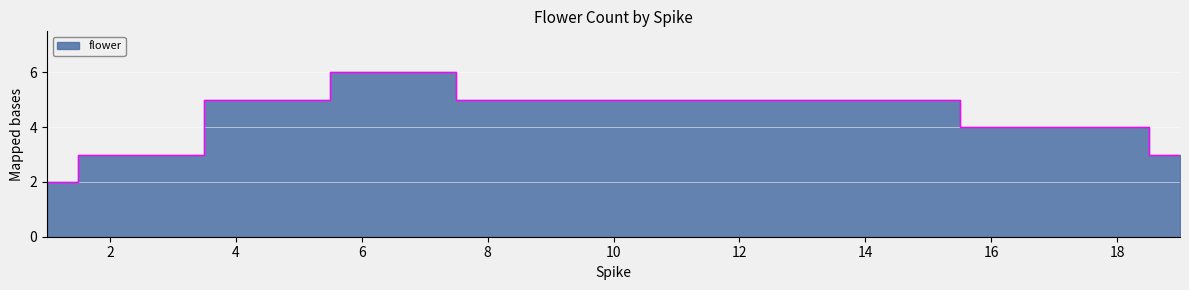

At which category does the chart reach its minimum across all series?

1